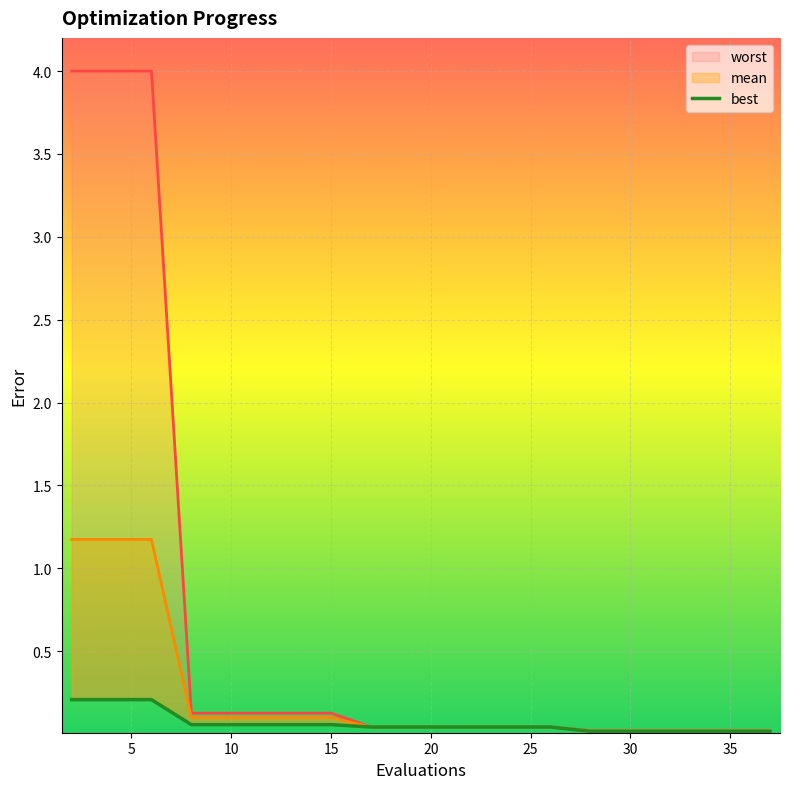

The best series shows 0.0 at 10. True or false?

False